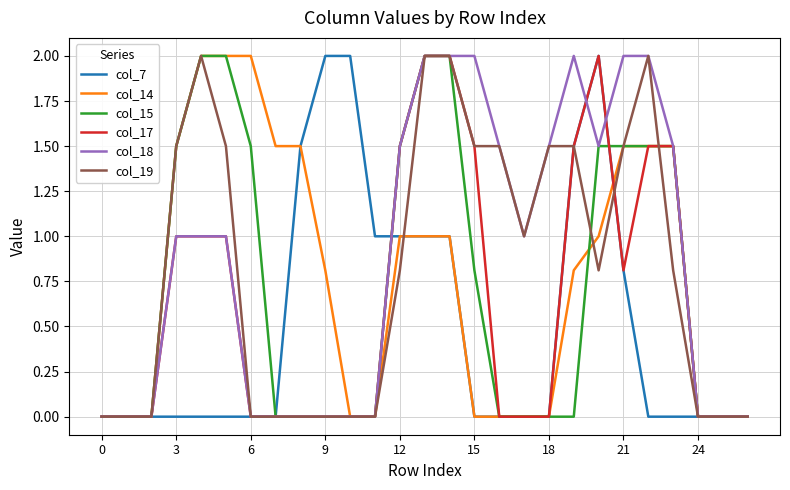

What is the maximum value shown in the chart?

2.0